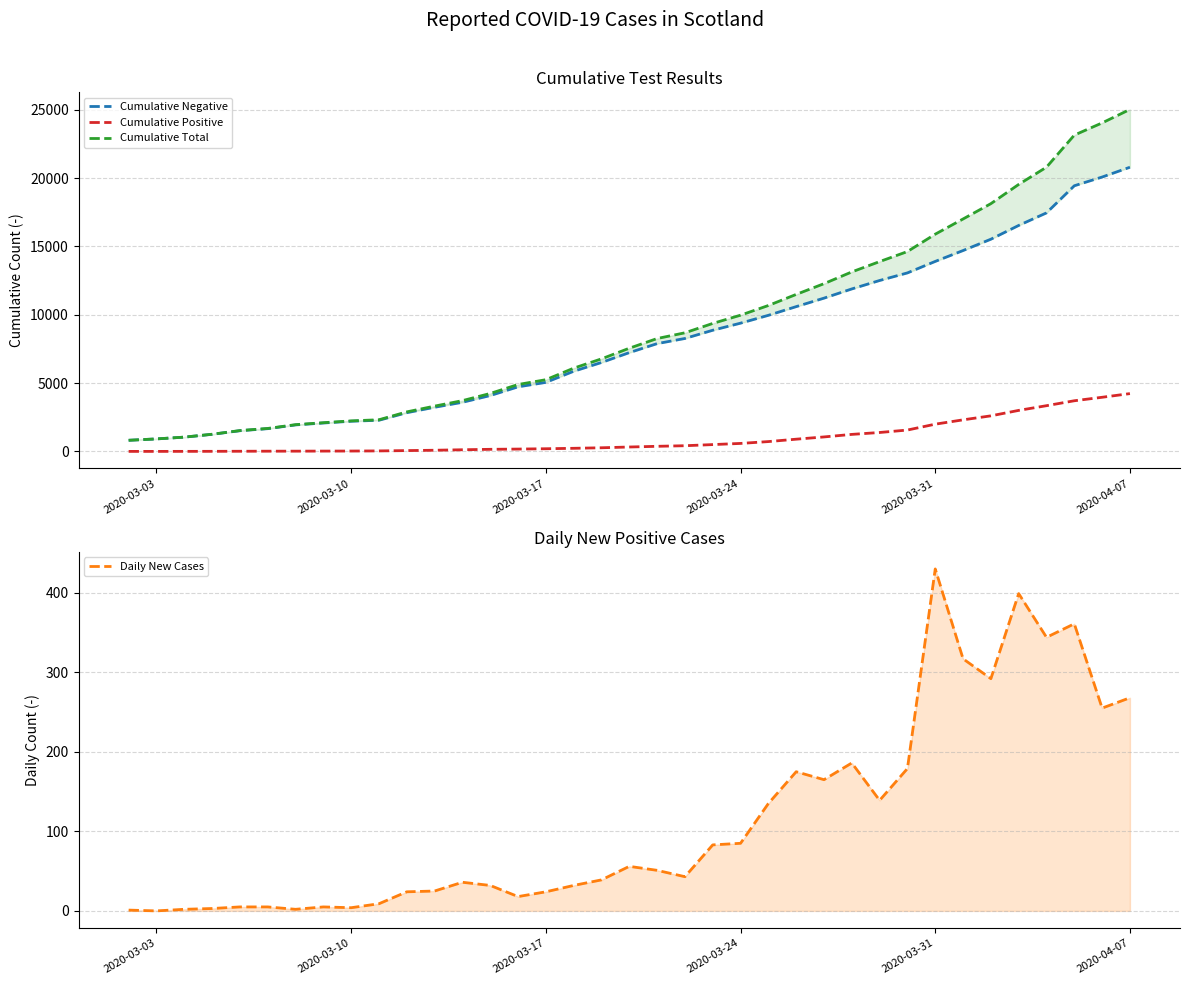

Reading left to right, extract all data points from this chart.

Cumulative Negative: 814	914	1043	1250	1514	1664	1939	2078	2207	2280	2832	3229	3594	4087	4724	5051	5864	6506	7228	7886	8263	8865	9384	9957	10593	11214	11888	12505	13061	13902	14697	15526	16534	17453	19437	20075	20793
Cumulative Positive: 1	1	3	6	11	16	18	23	27	36	60	85	121	153	171	195	227	266	322	373	416	499	584	719	894	1059	1245	1384	1563	1993	2310	2602	3001	3345	3706	3961	4229
Cumulative Total: 815	915	1046	1256	1525	1680	1957	2101	2234	2316	2892	3314	3715	4240	4895	5246	6091	6772	7550	8259	8679	9364	9968	10676	11487	12273	13133	13889	14624	15895	17007	18128	19535	20798	23143	24036	25022
Daily New Cases: 1	0	2	3	5	5	2	5	4	9	24	25	36	32	18	24	32	39	56	51	43	83	85	135	175	165	186	139	179	430	317	292	399	344	361	255	268